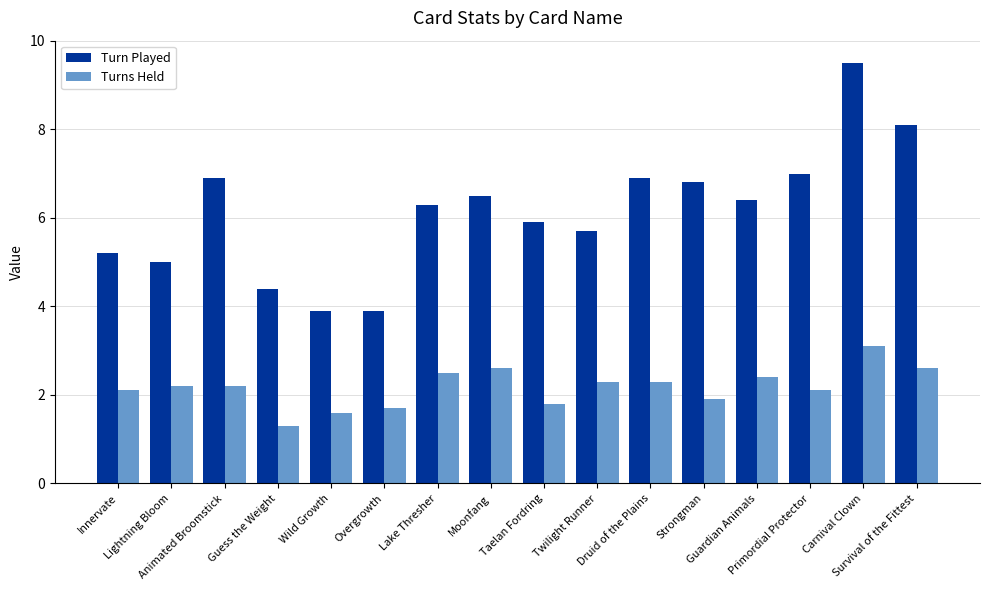

Where does the Turns Held series first go above 2?

Innervate